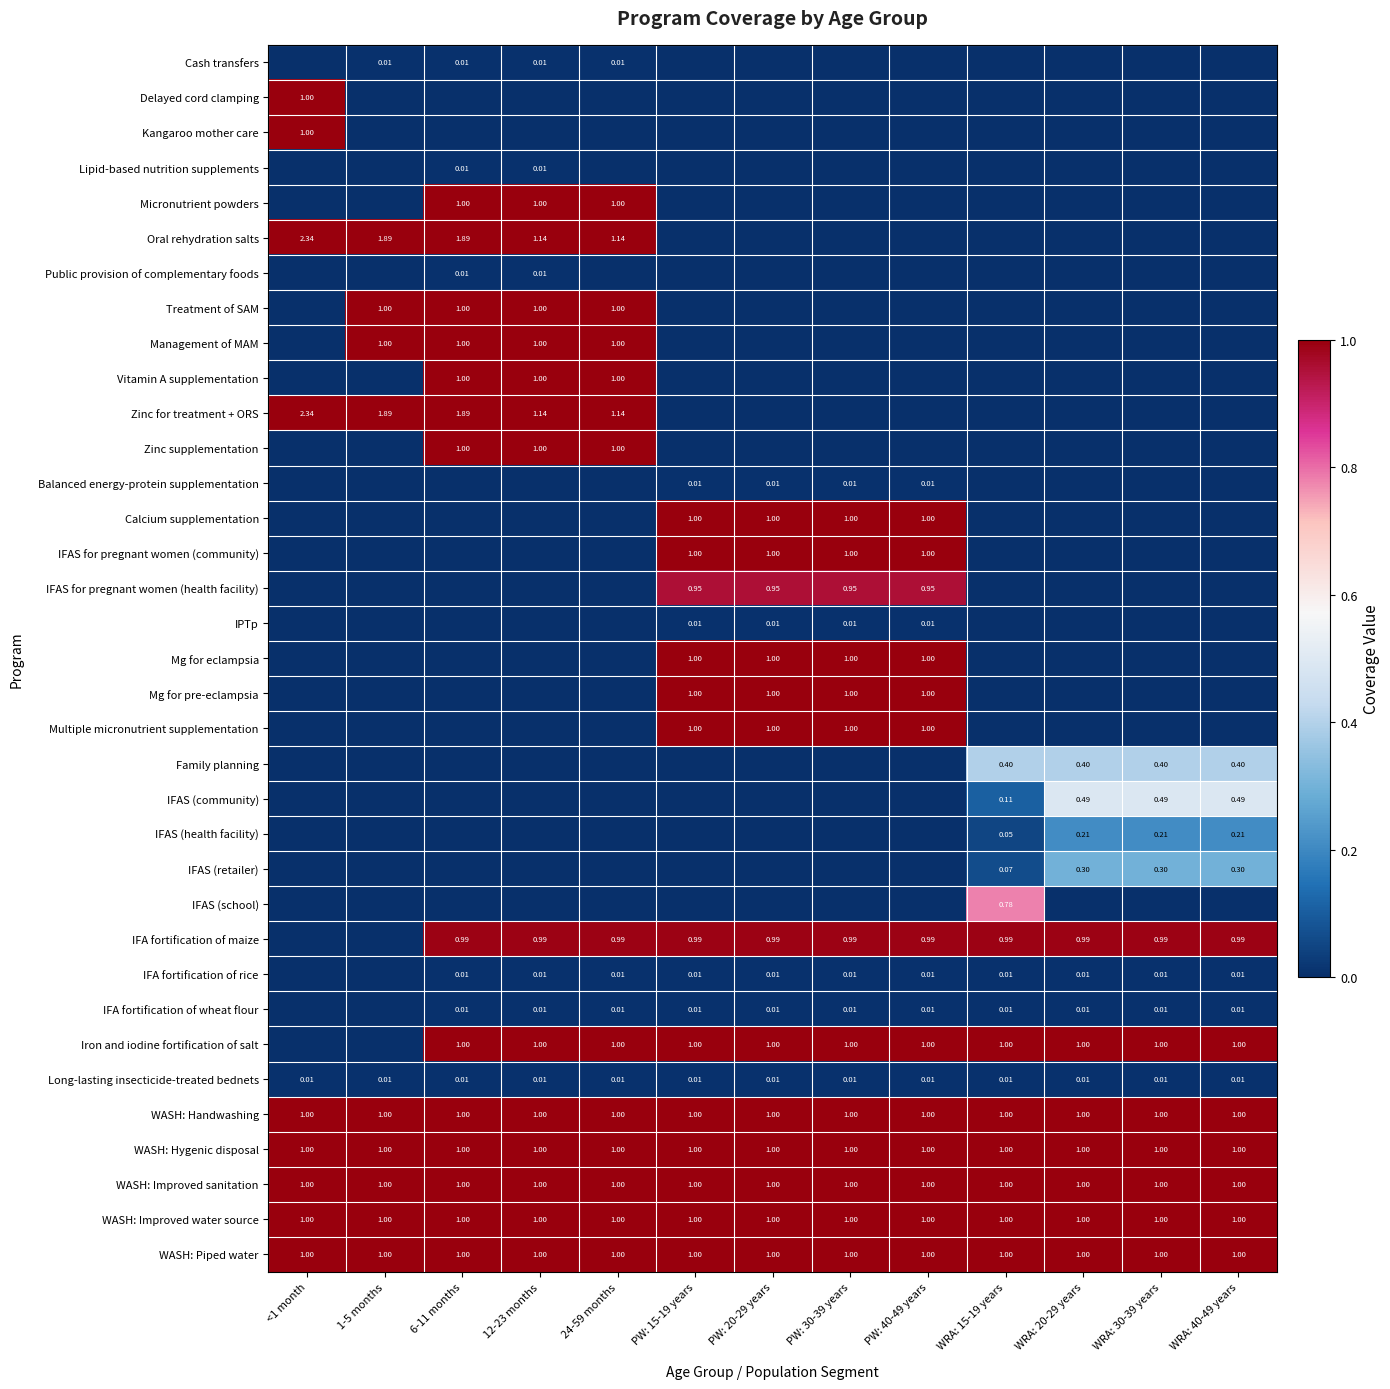

What is the difference between the second highest and minimum values in the IFAS (retailer) series?

0.3